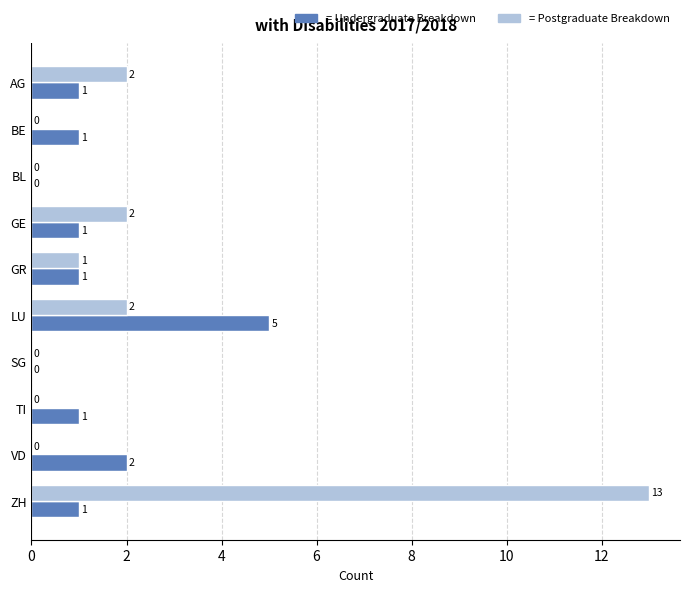

At which category is the sum across all series the highest?

ZH